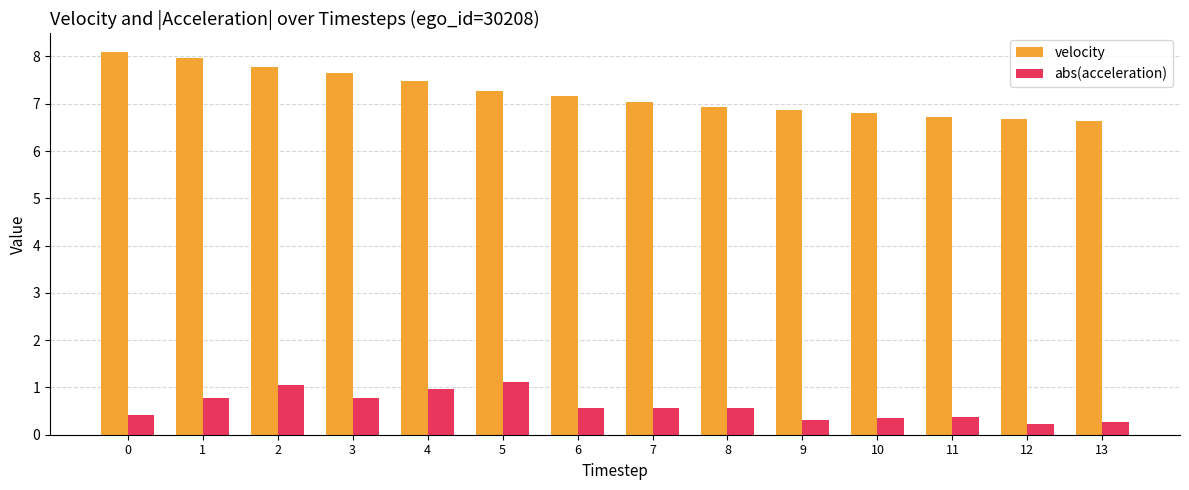

Which series has the largest range (max minus min)?

velocity